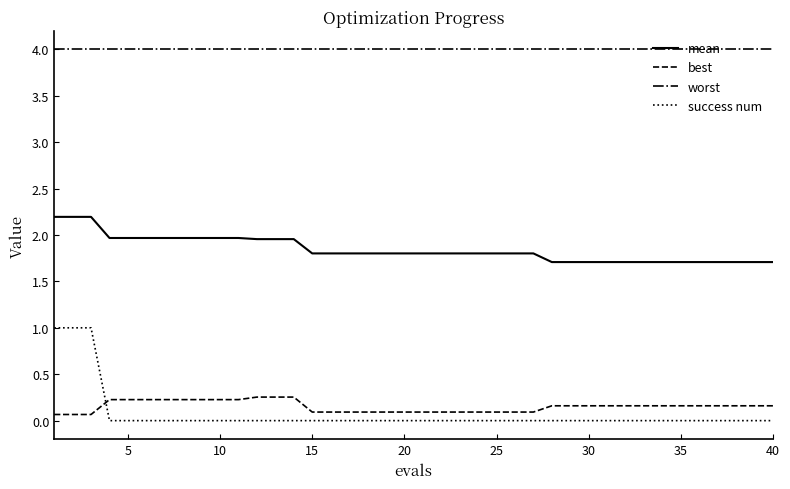

True or false: mean and success num intersect in this chart.

False